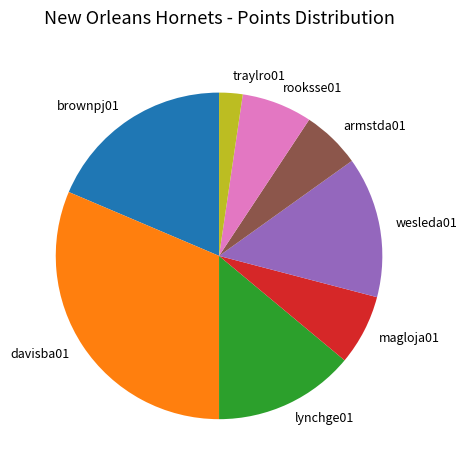

The brownpj01 slice represents 11% of the pie. True or false?

False